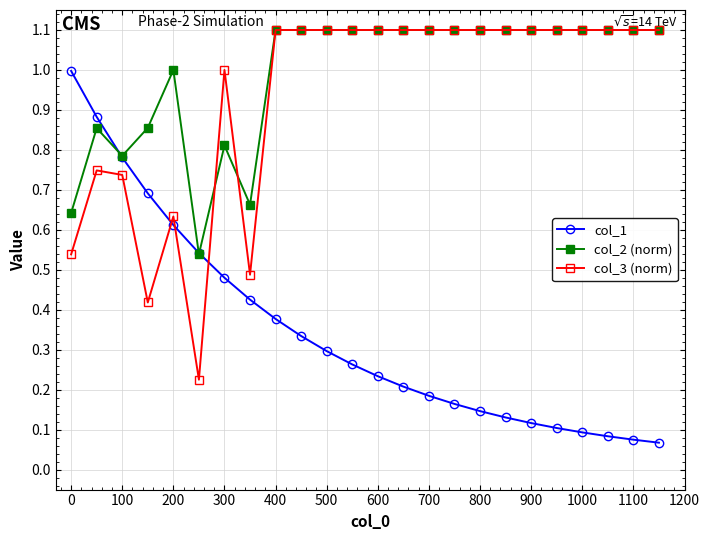

True or false: col_2 (norm) has more than 1 interior local peaks.

True